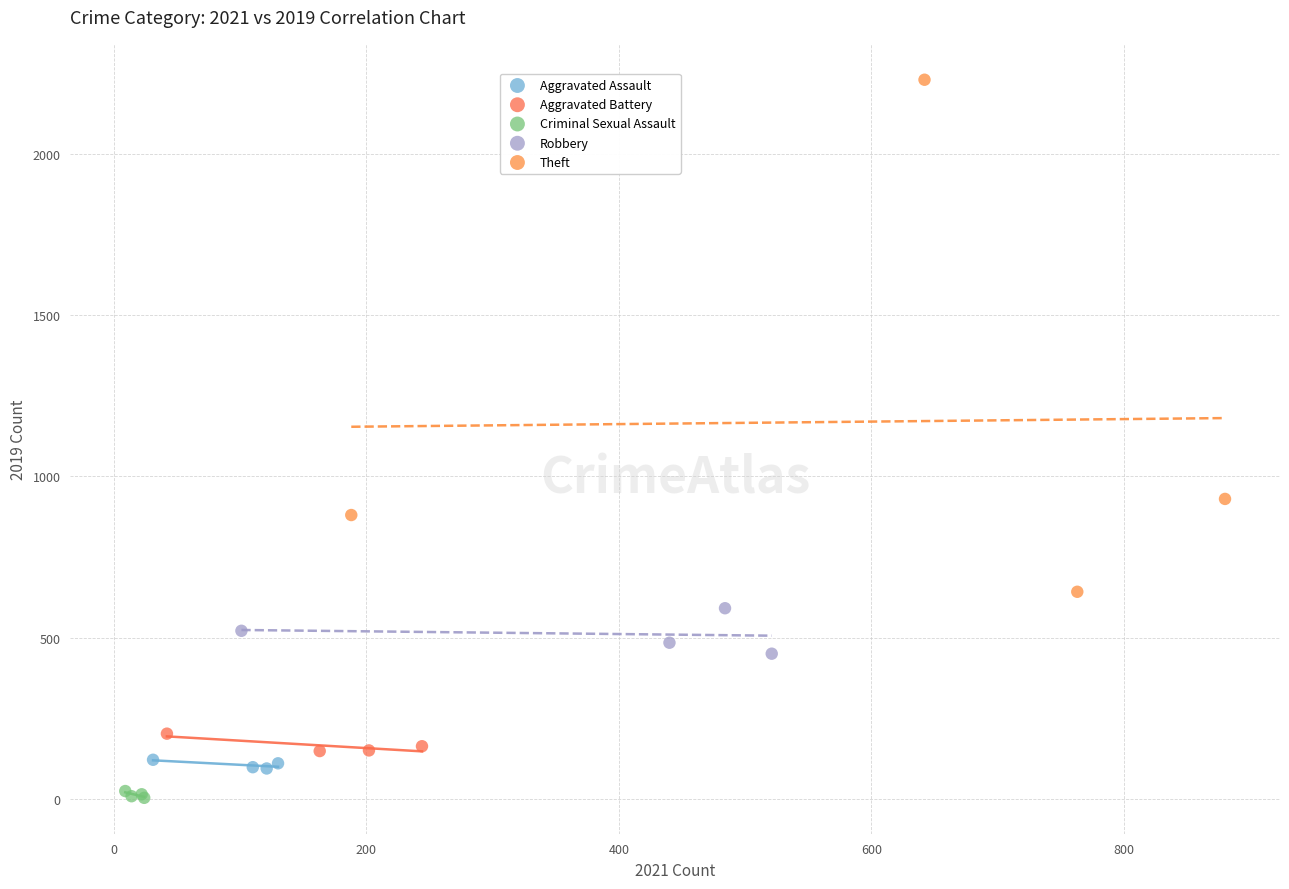

Which series contains the highest Y value?

Theft